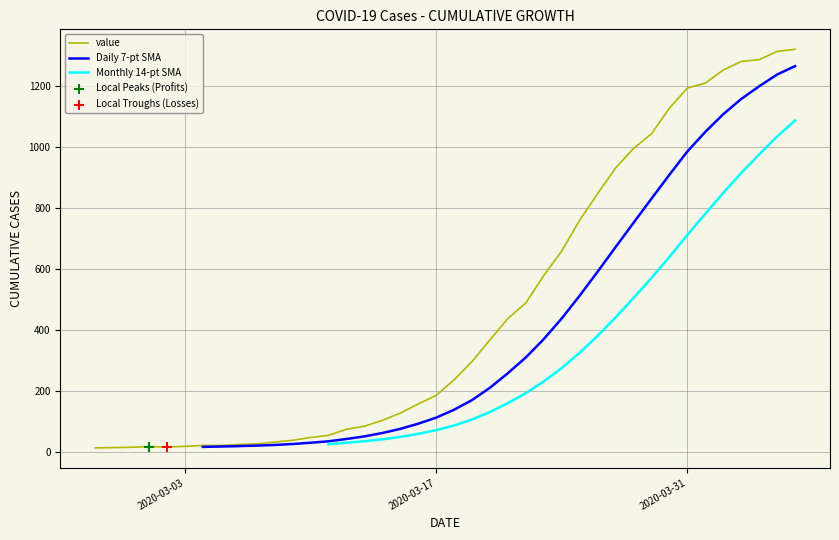

At how many categories does at least one series exceed 1186?

7